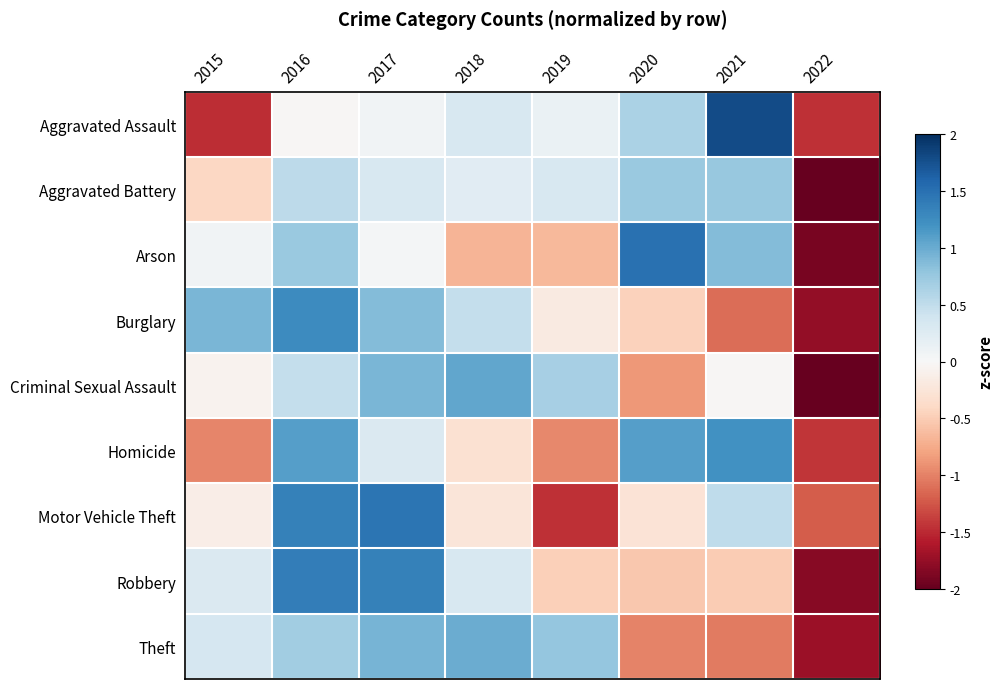

What is the total value across all series at 2020?

0.8